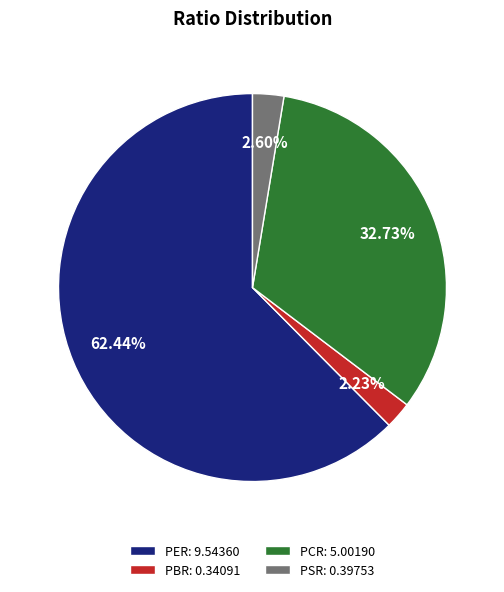

The PBR slice represents 2% of the pie. True or false?

True